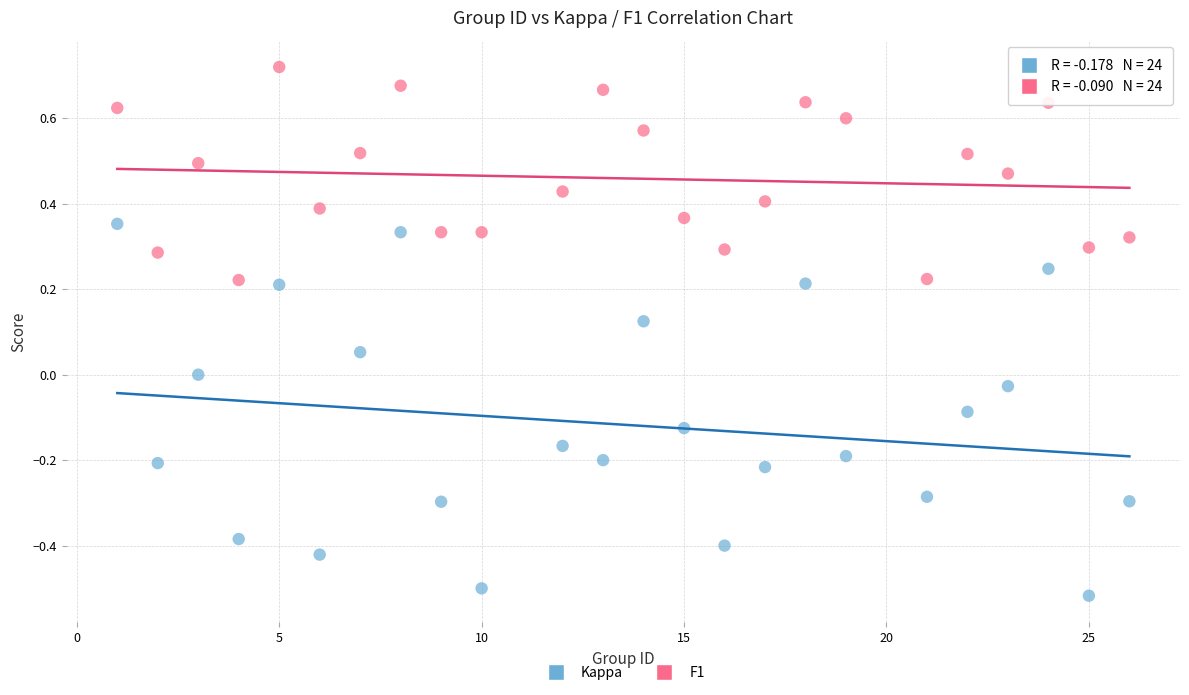

Which series reaches the maximum Y coordinate?

F1